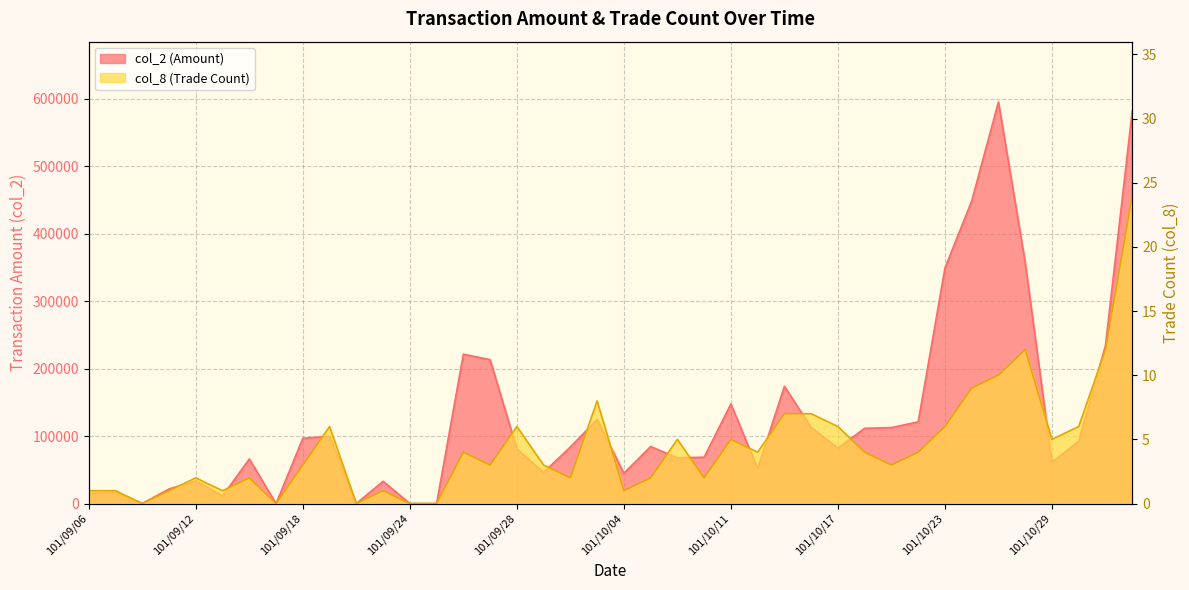

Where is the first local minimum for col_2?

101/09/10